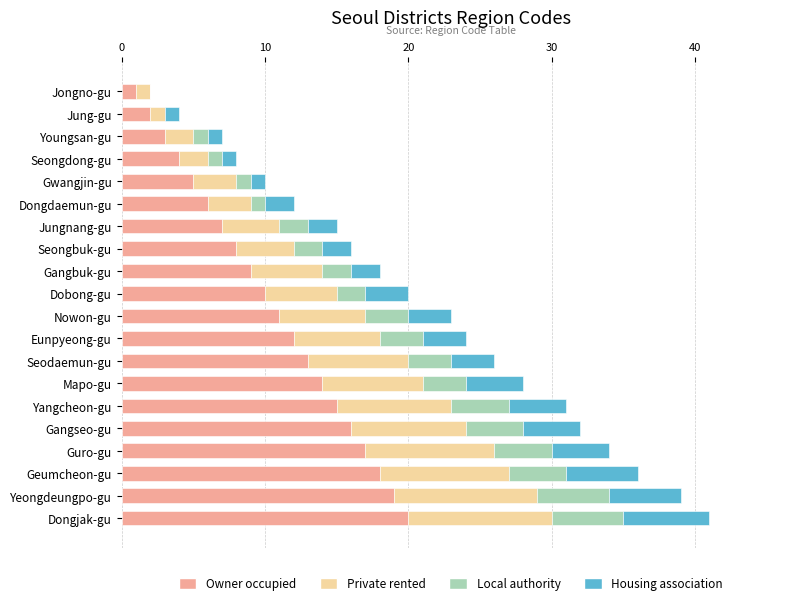

What is the total value across all series at Mapo-gu?

28